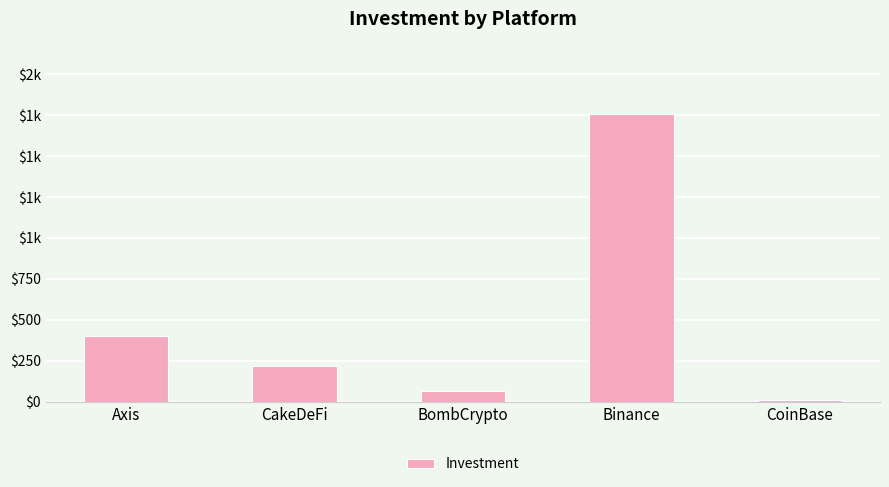

Does the chart contain any negative values?

No